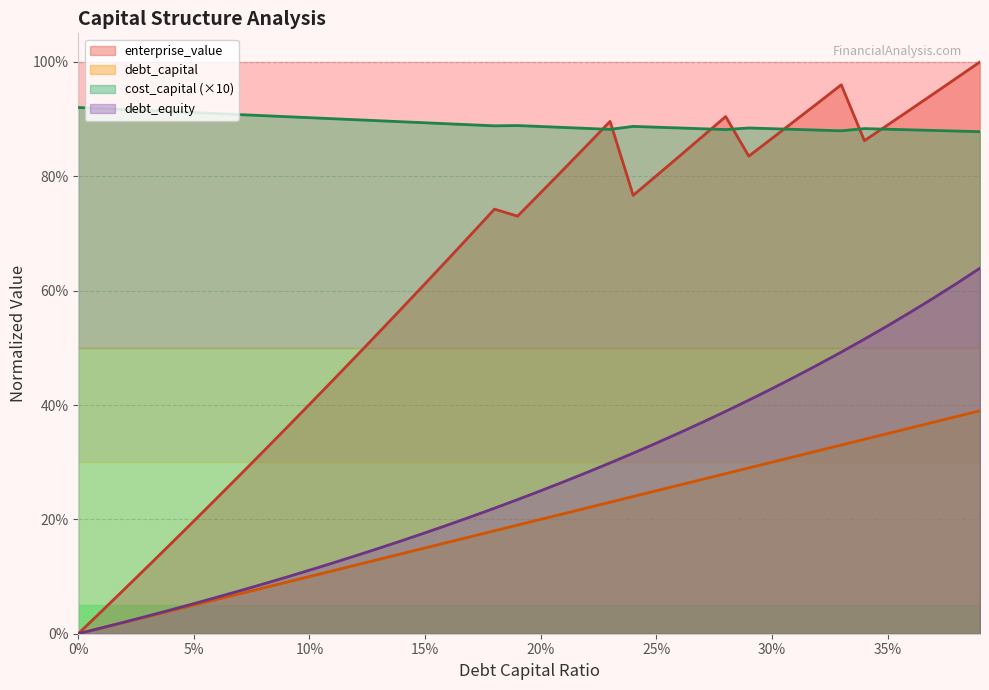

Rank the series at 0.0 from lowest to highest value.

debt_capital, enterprise_value, debt_equity, cost_capital